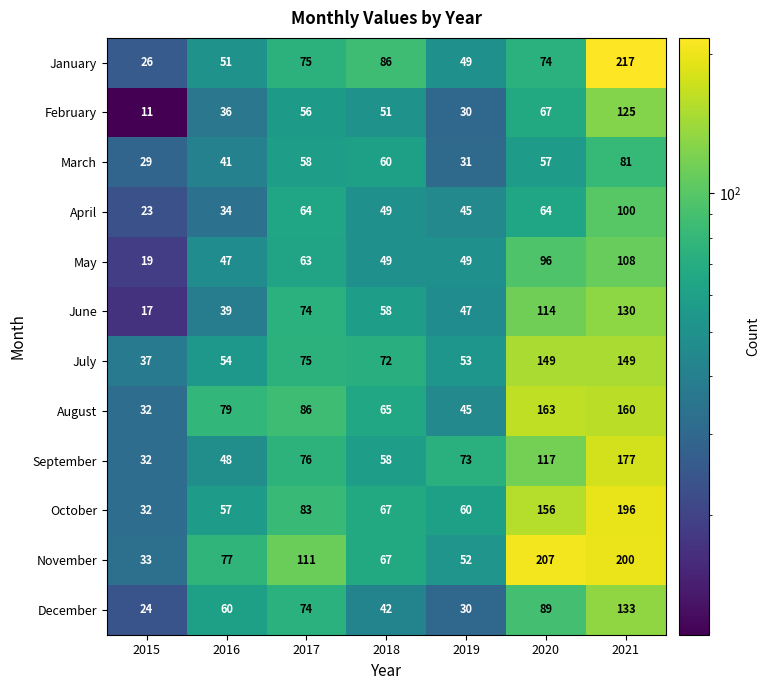

The January series shows 74 at 2020. True or false?

True